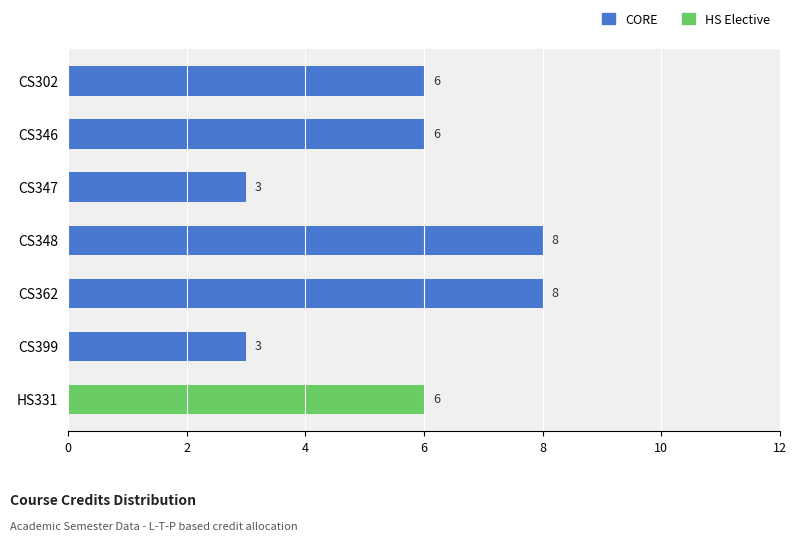

The value at HS331 is 6. True or false?

True